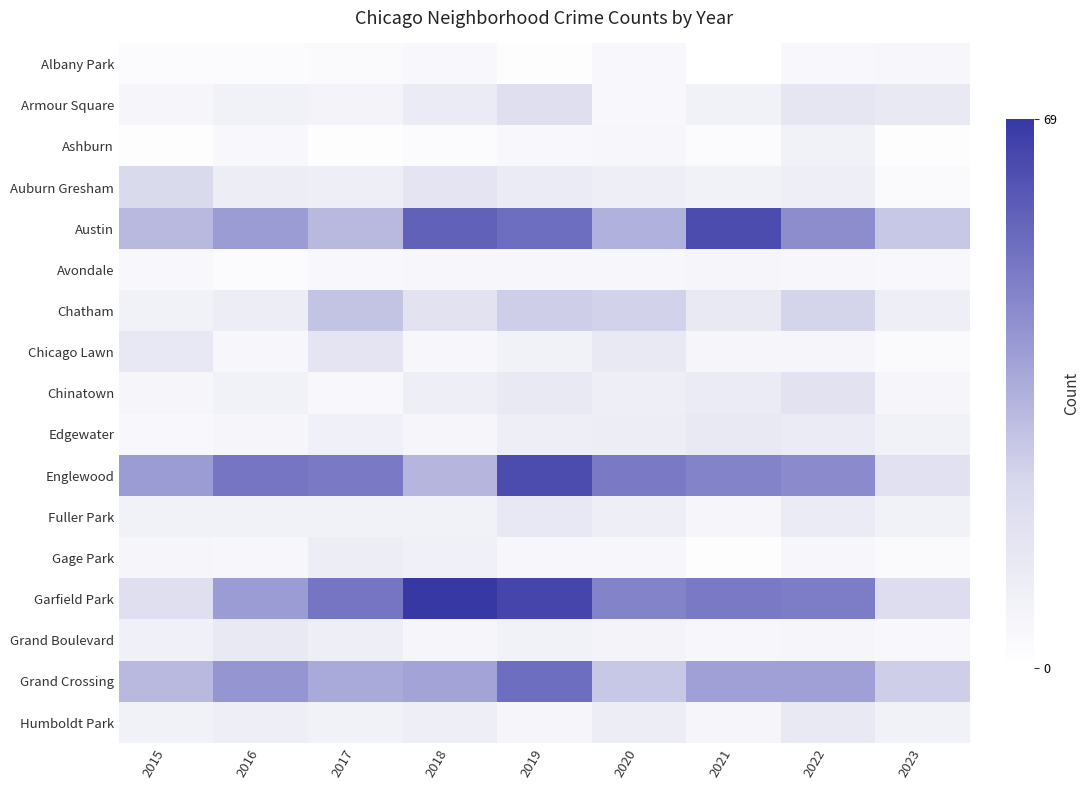

Between 2022 and 2017, which is larger?

2022